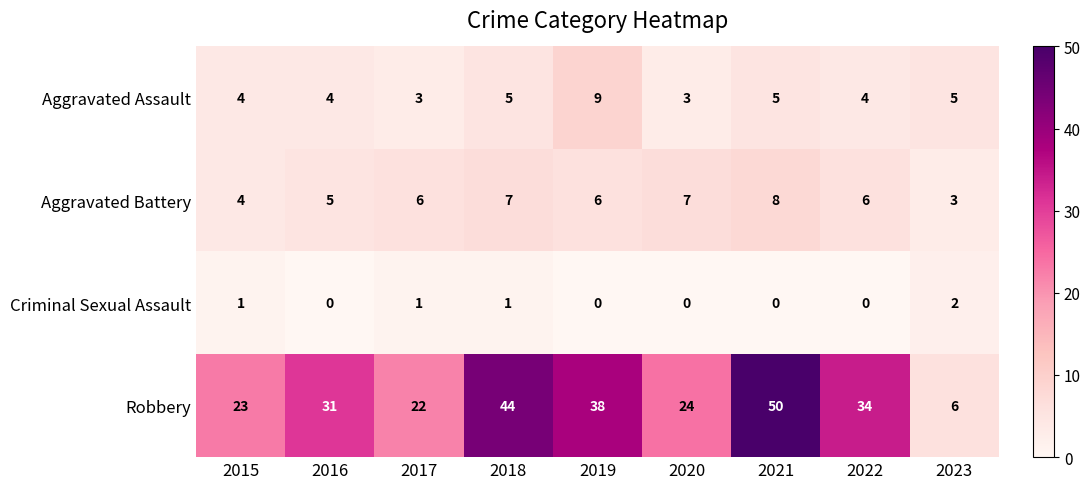

Which series has the widest spread of values?

Robbery